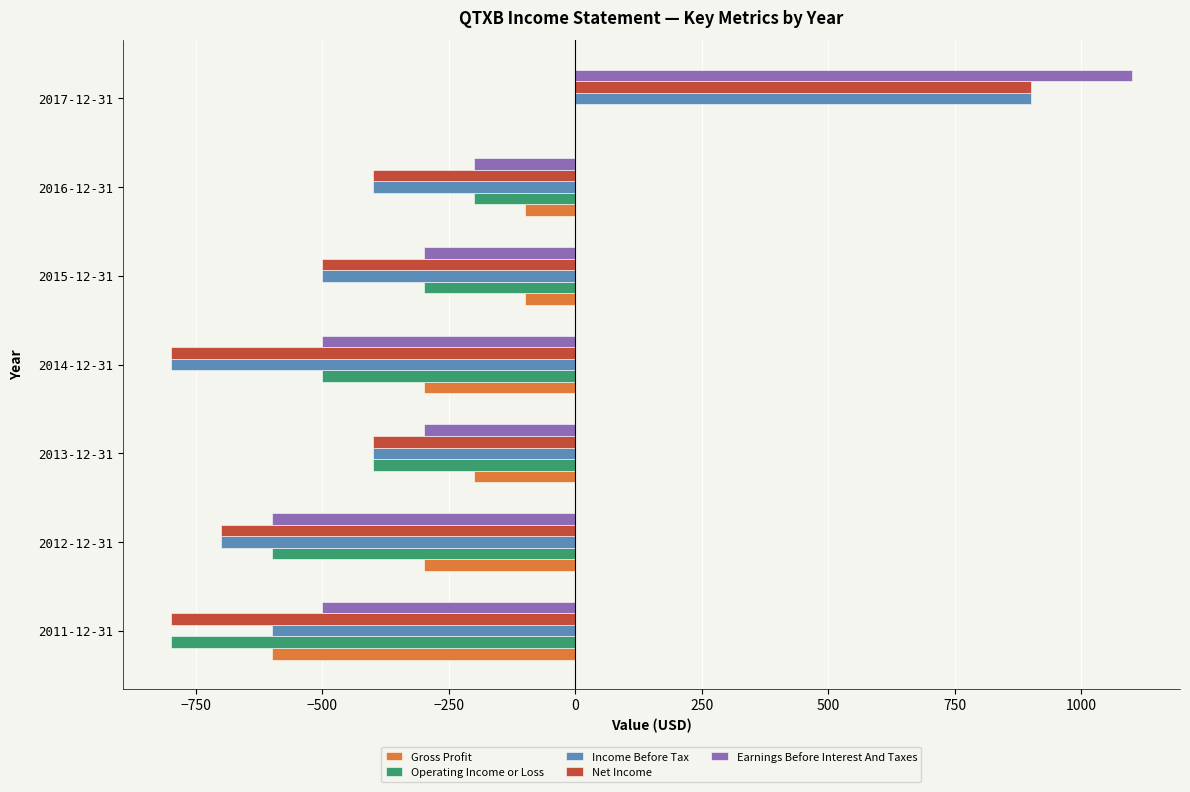

What is the maximum value for Income Before Tax?

900